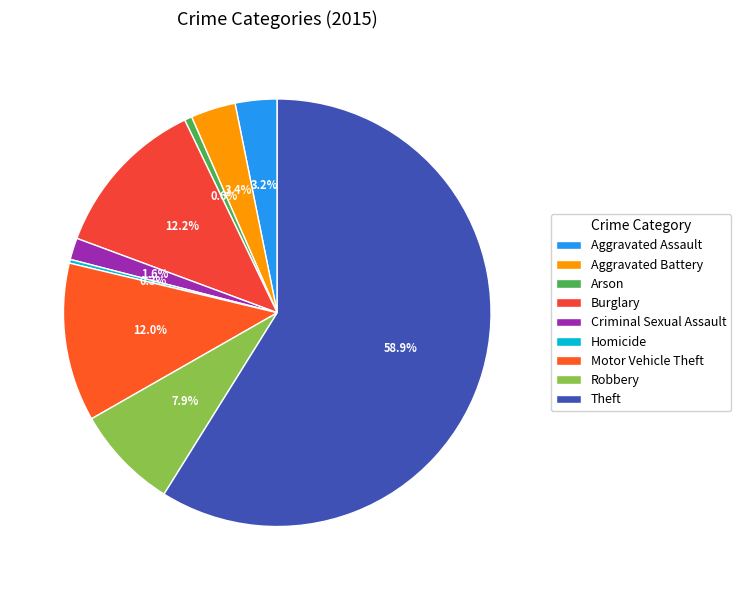

How many slices are in this pie chart?

9